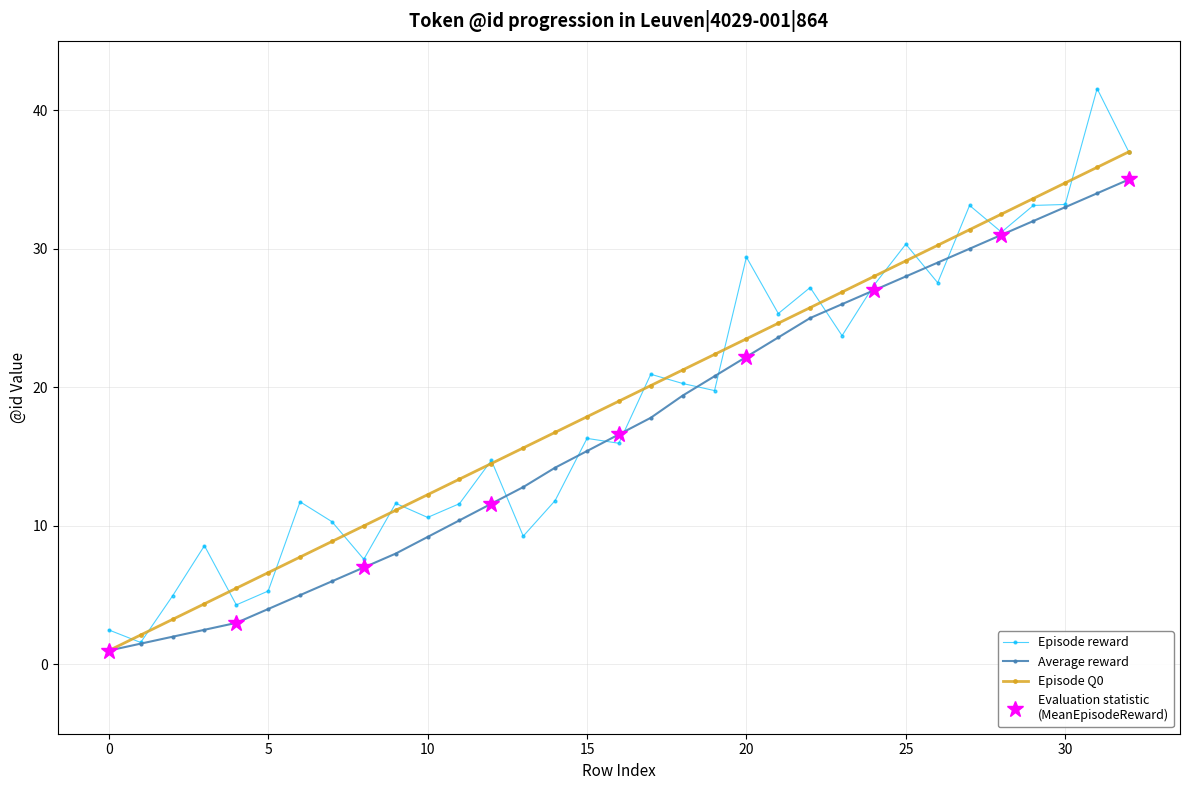

True or false: Episode Q0 has more than 0 points higher than both neighbors.

False